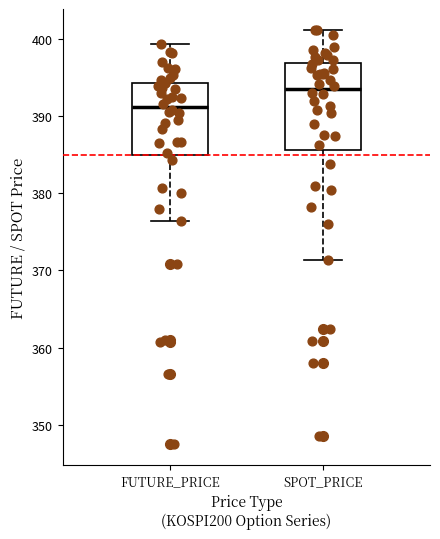

Reading left to right, read every box against the y-axis: the position of its median line, the range the box covers, and the ends of its whiskers. The values are not printed on the chart, so give them approximately, as read against the axis.

FUTURE_PRICE: median 391, box 385 to 394, whiskers 376 to 399
SPOT_PRICE: median 393, box 386 to 397, whiskers 371 to 401